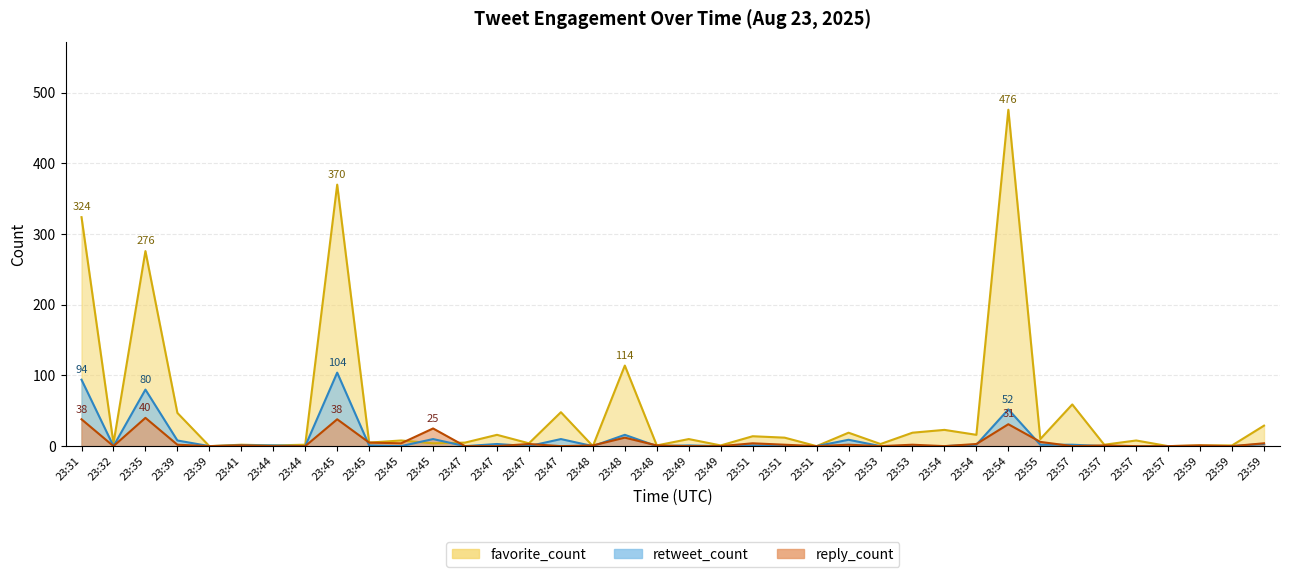

At 23:39, list the series in order from largest to smallest.

favorite_count, retweet_count, reply_count